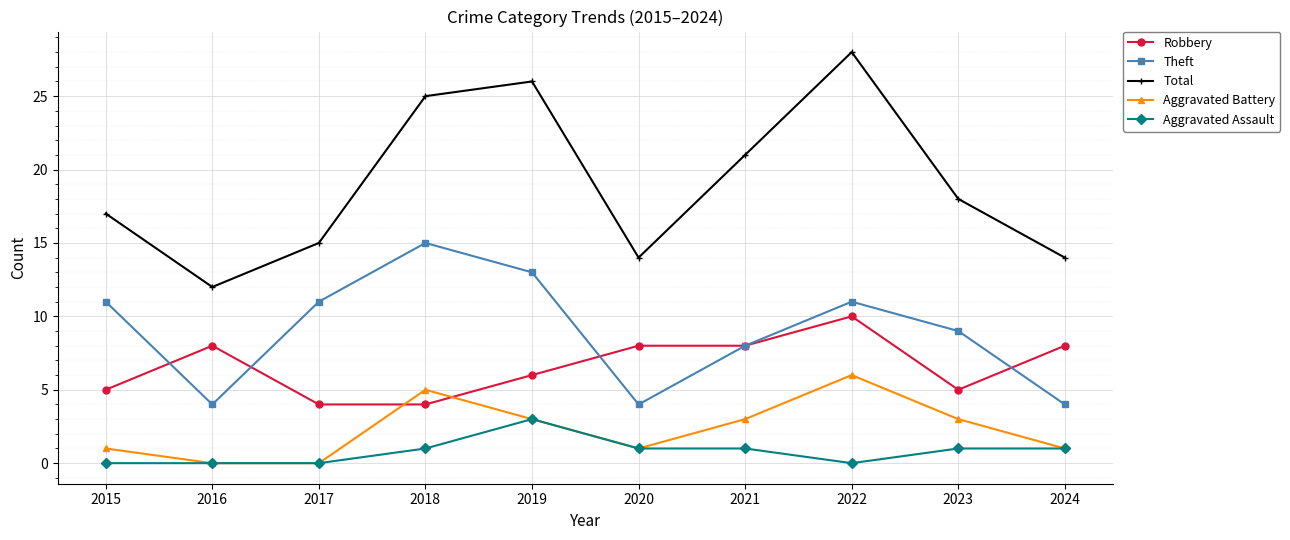

True or false: Total has more than 2 points higher than both neighbors.

False